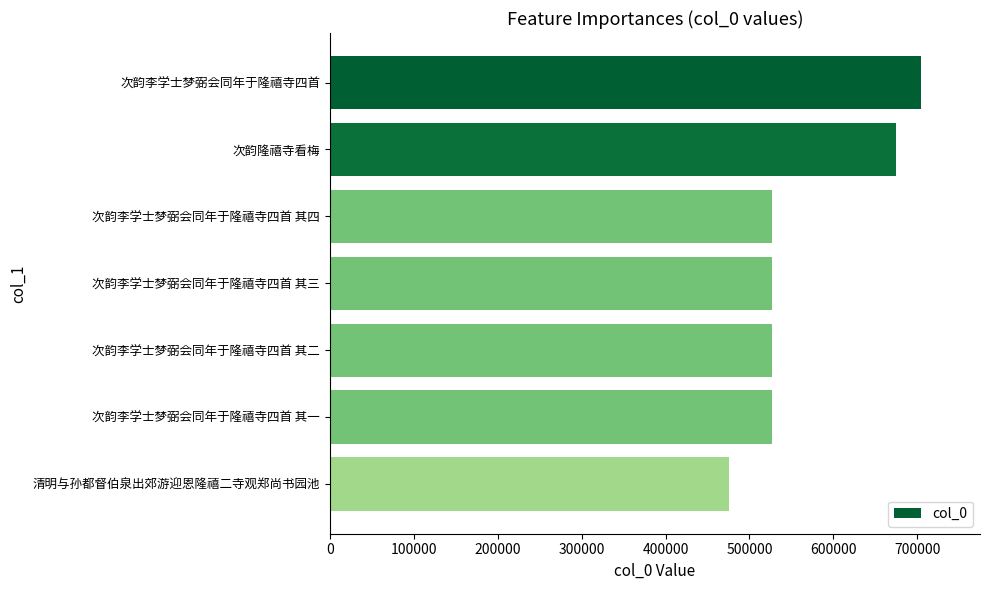

What is the sum of the values at 清明与孙都督伯泉出郊游迎恩隆禧二寺观郑尚书园池 and 次韵李学士梦弼会同年于隆禧寺四首 其四?

1002470